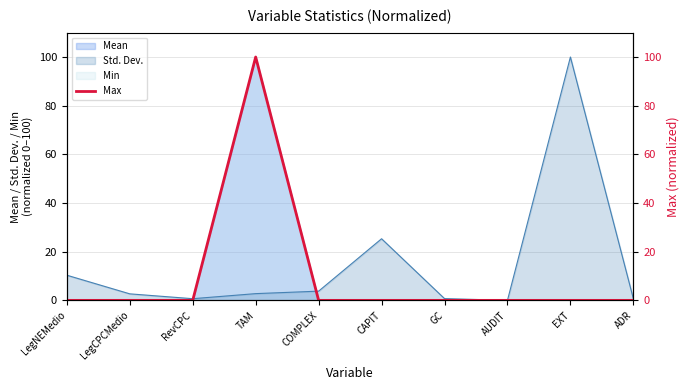

What is the difference between the maximum and minimum values?

100.0